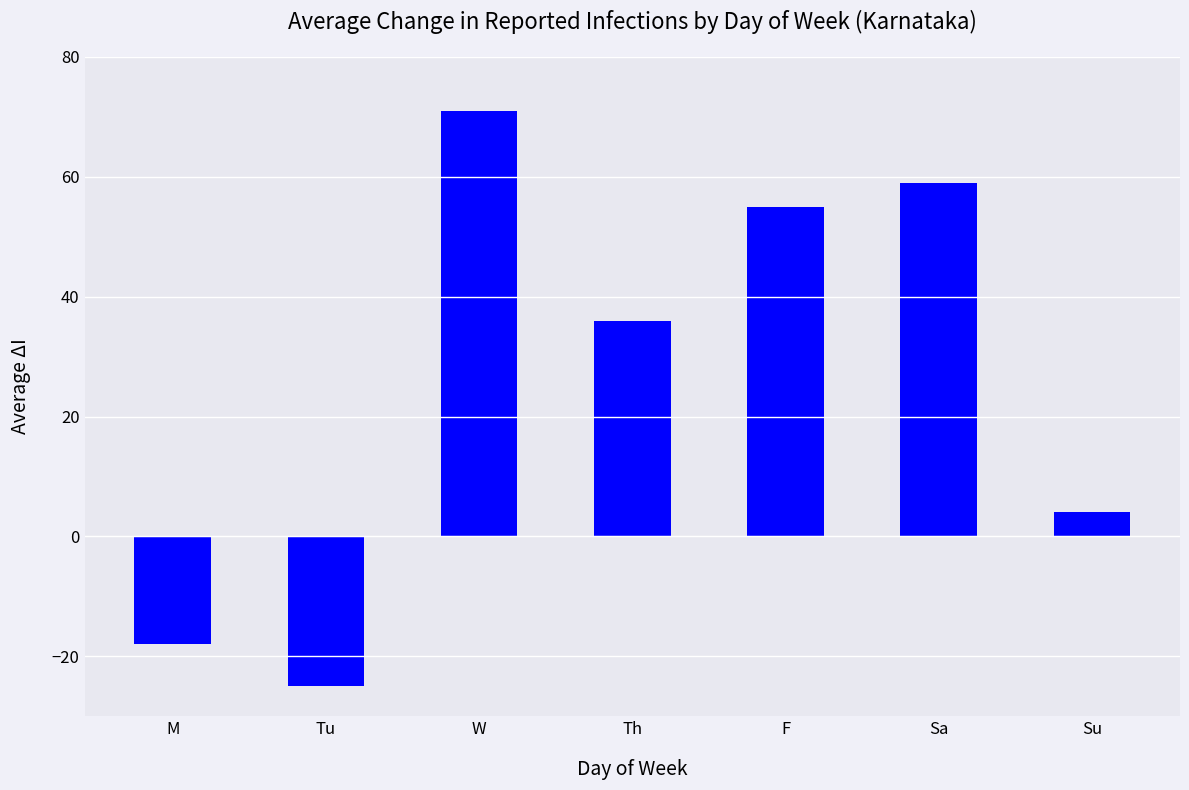

What is the value of the 2nd bar from the left?

-25